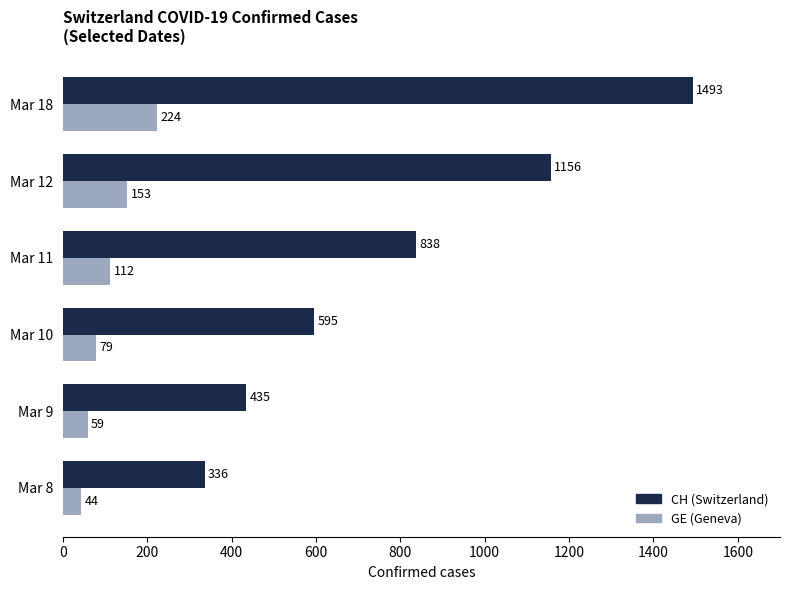

Between Mar 11 and Mar 12, which series saw the biggest shift?

CH (Switzerland)